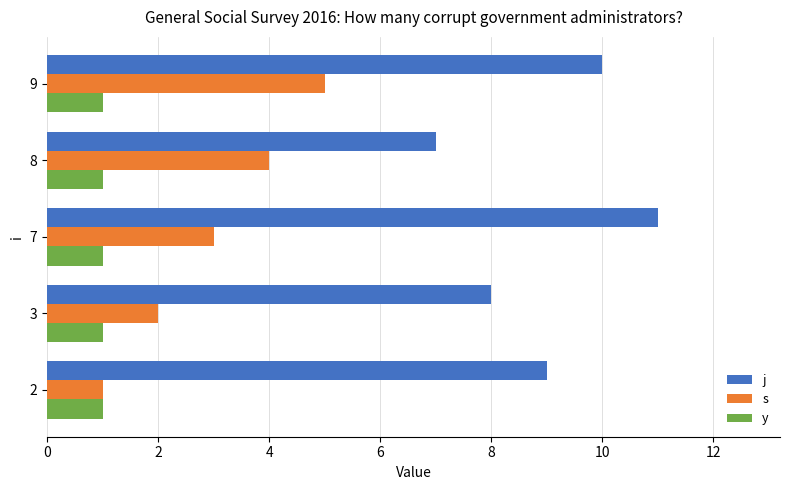

Which series changed the most between 3 and 9?

s